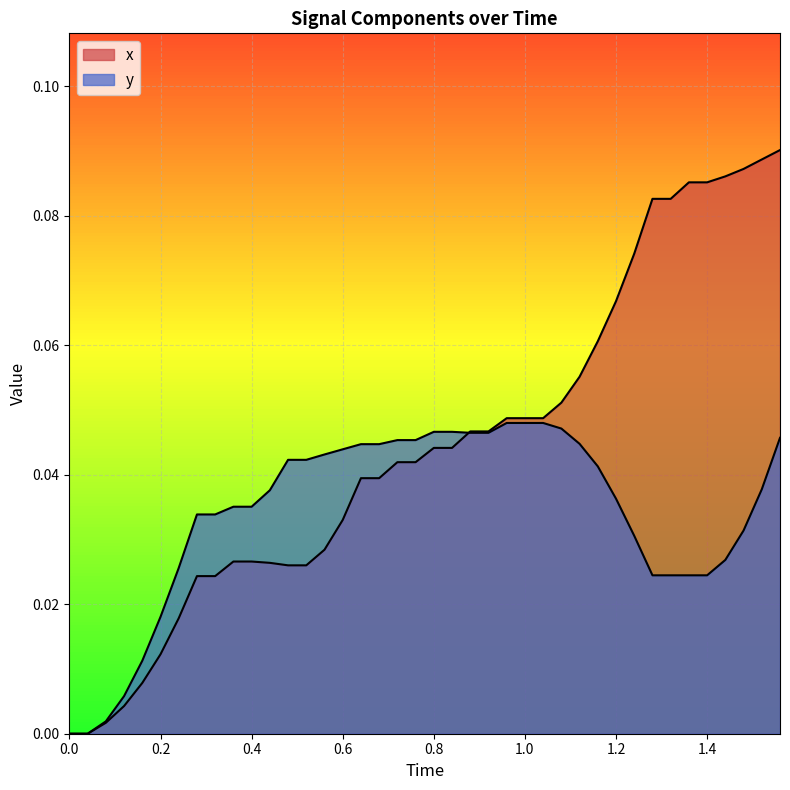

How many data points in y are above 0?

38